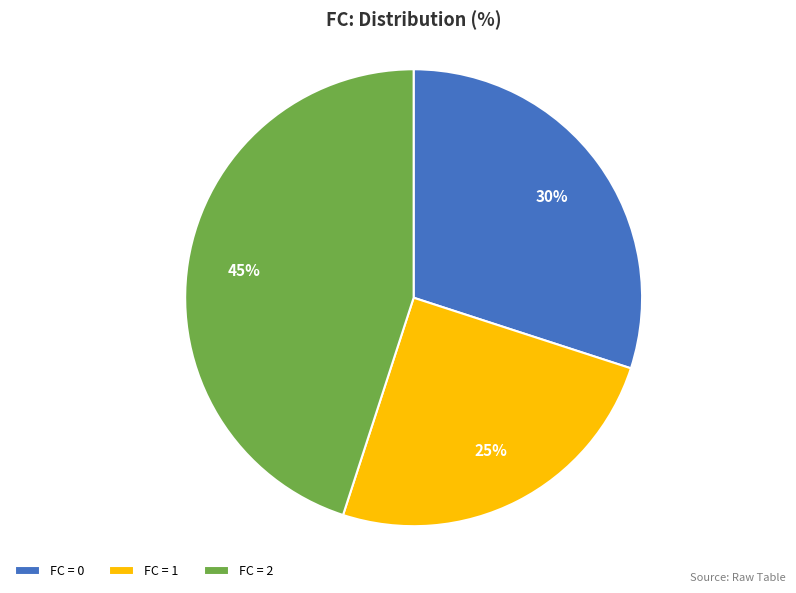

Count the number of slices in the pie.

3